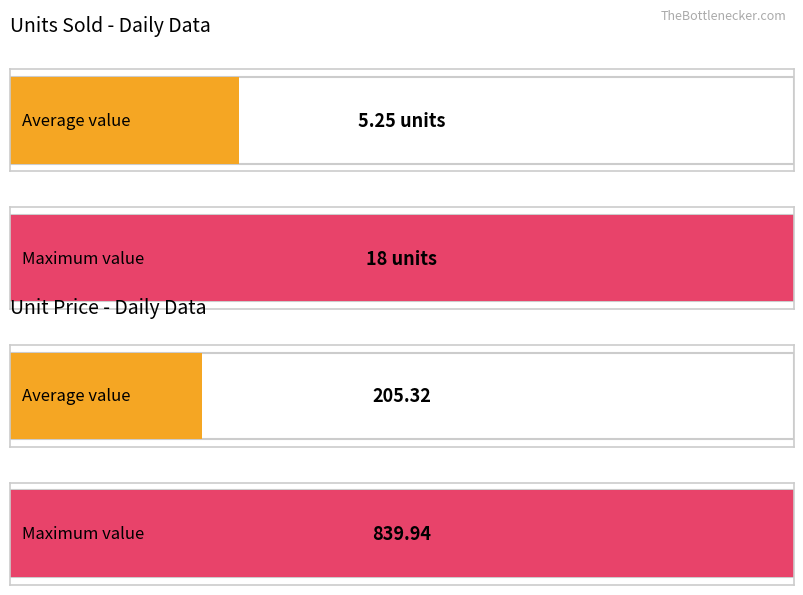

At how many categories does at least one series exceed 409?

1